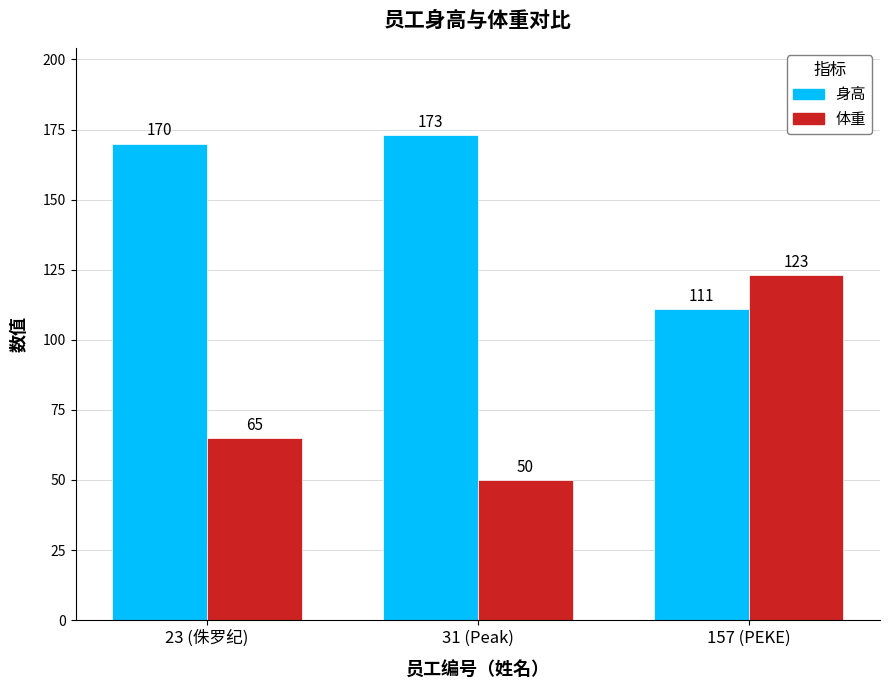

What is the label of the 1st bar from the right?

157 (PEKE)